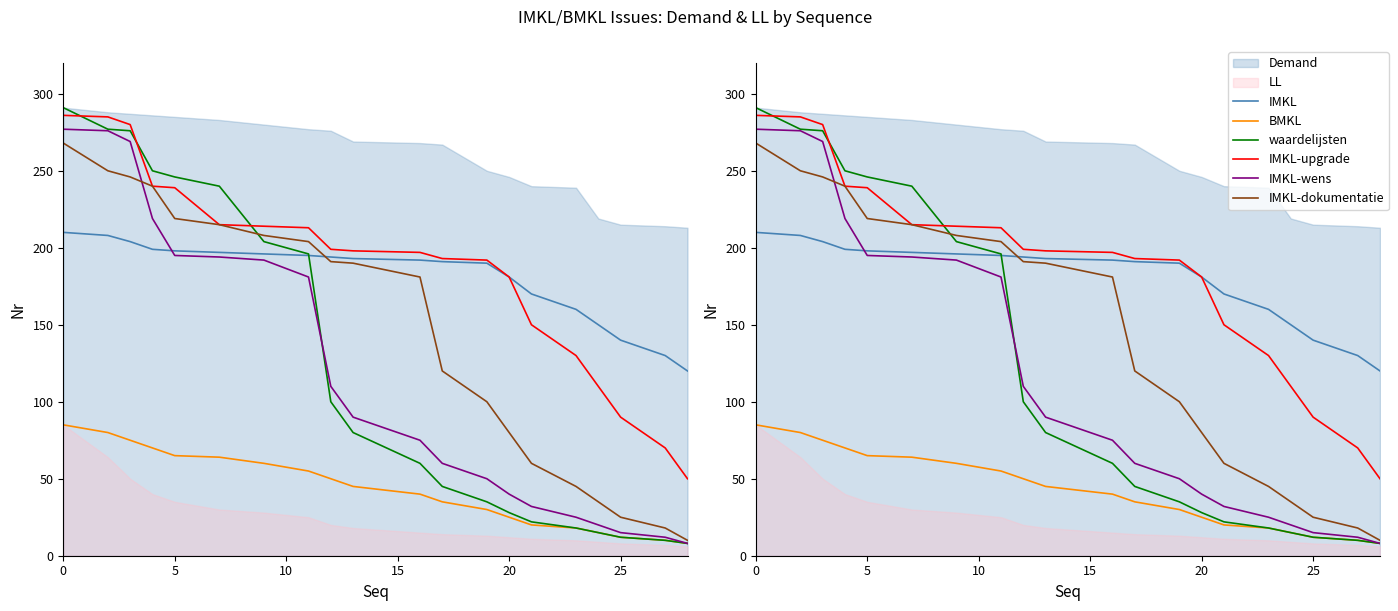

How many data points in BMKL are less than 45?

10